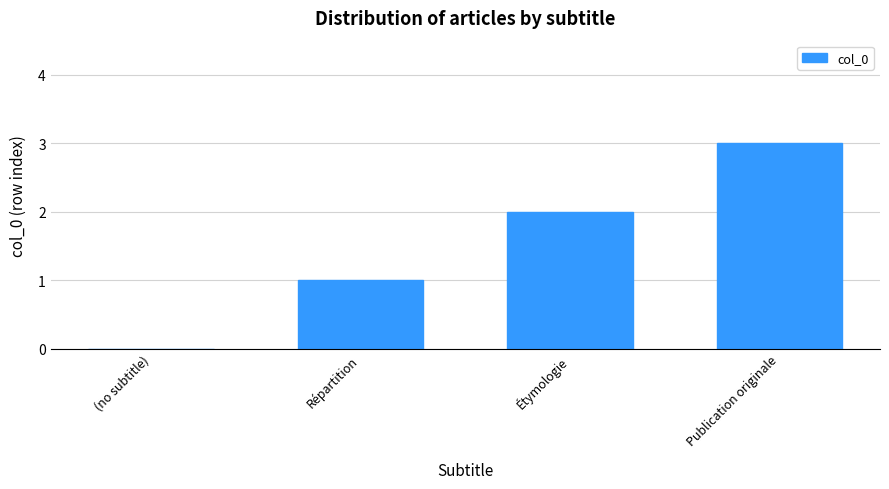

Reading left to right, extract all data points from this chart.

(no subtitle)=0	Répartition=1	Étymologie=2	Publication originale=3